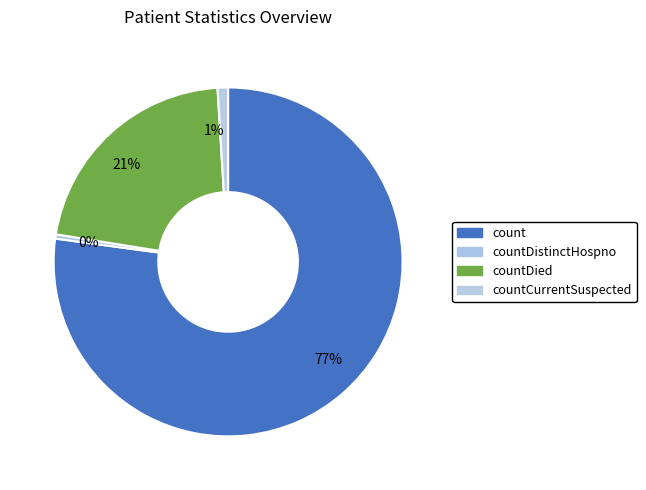

Is it true that countCurrentSuspected is 6% of the pie?

False